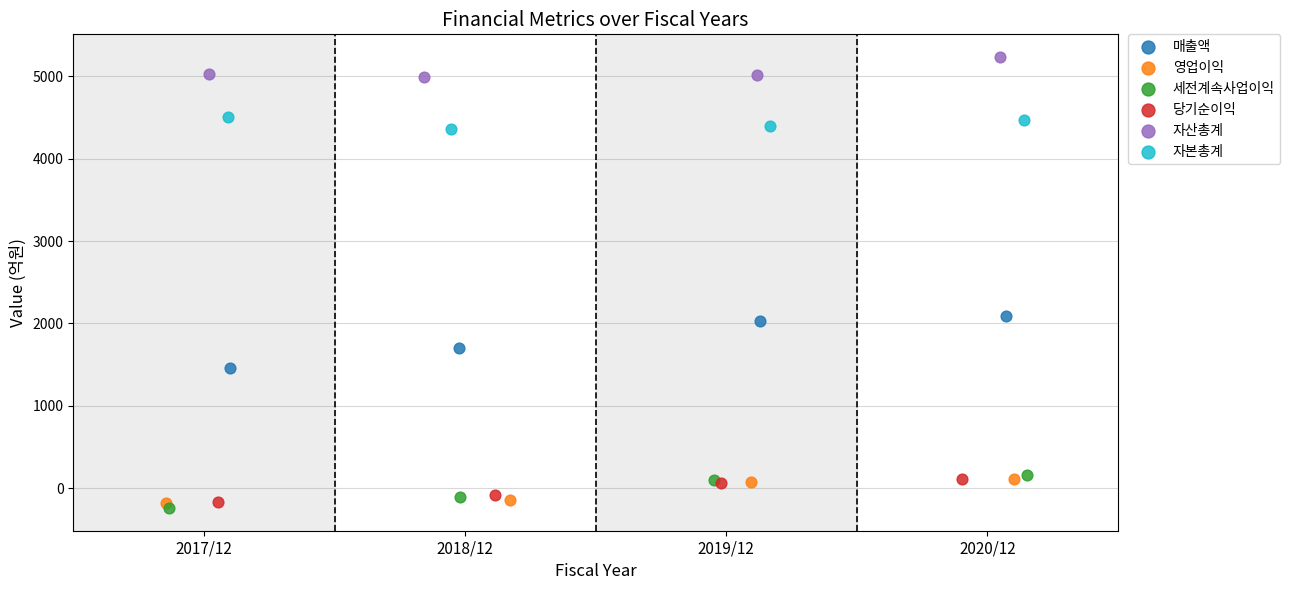

Which series has the largest Y range (max minus min)?

매출액